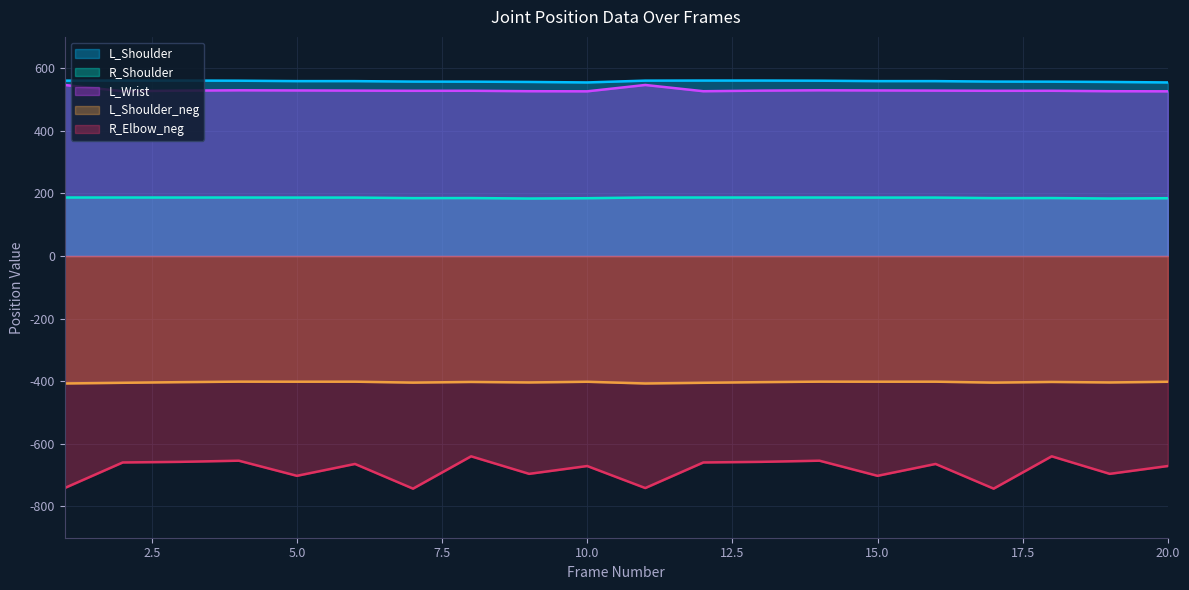

What is the spread (max minus min) of values at 7?

1300.4